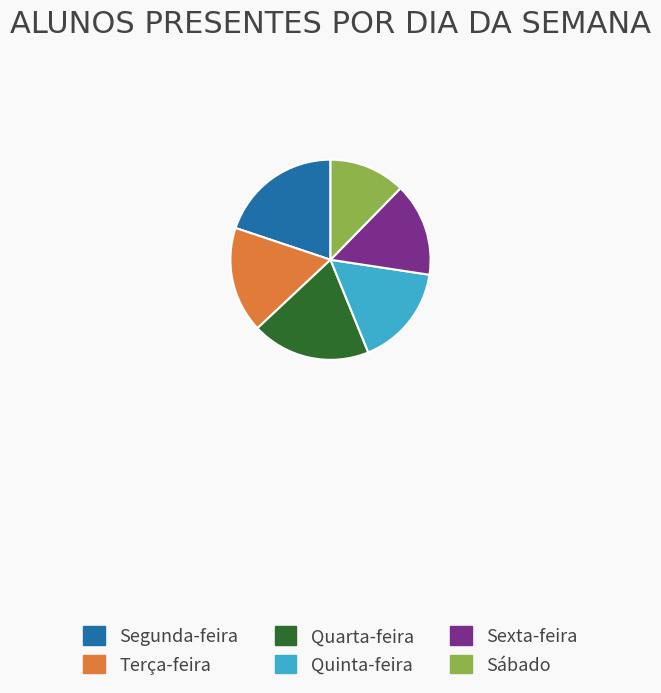

Is Sexta-feira the majority of the pie?

No